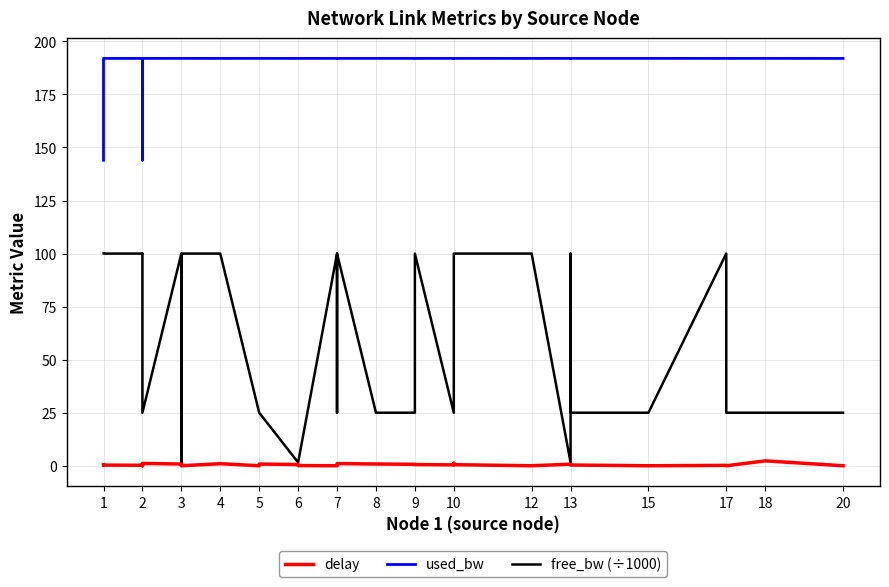

Between 5 and 7, which series saw the biggest shift?

free_bw (÷1000)